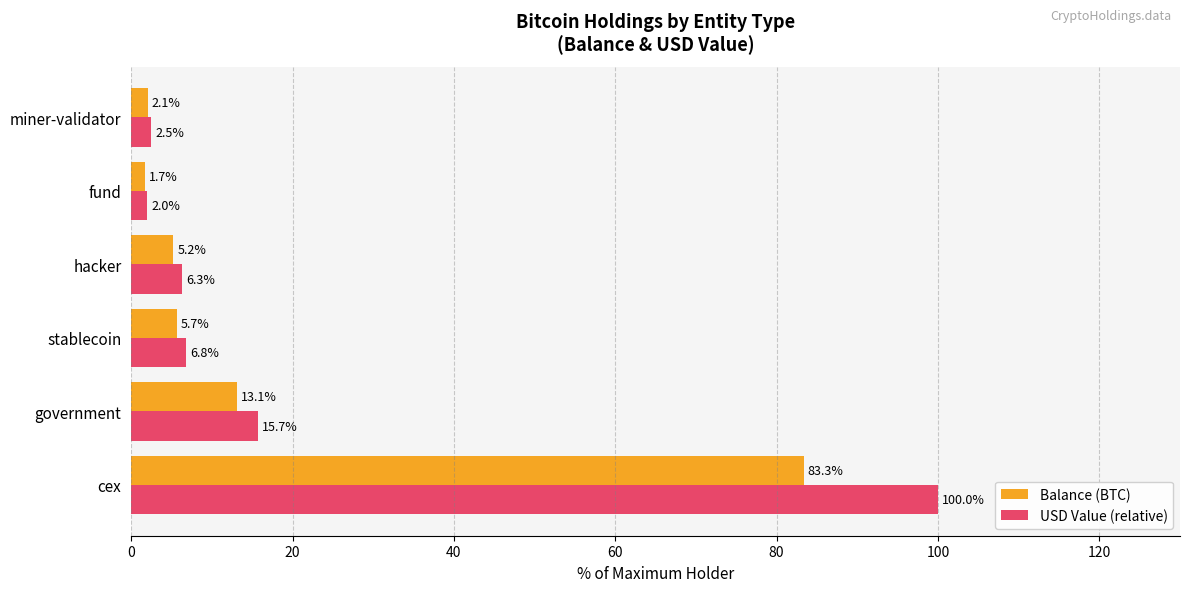

What is the difference between the maximum and minimum values in the Balance (BTC) series?

81.7